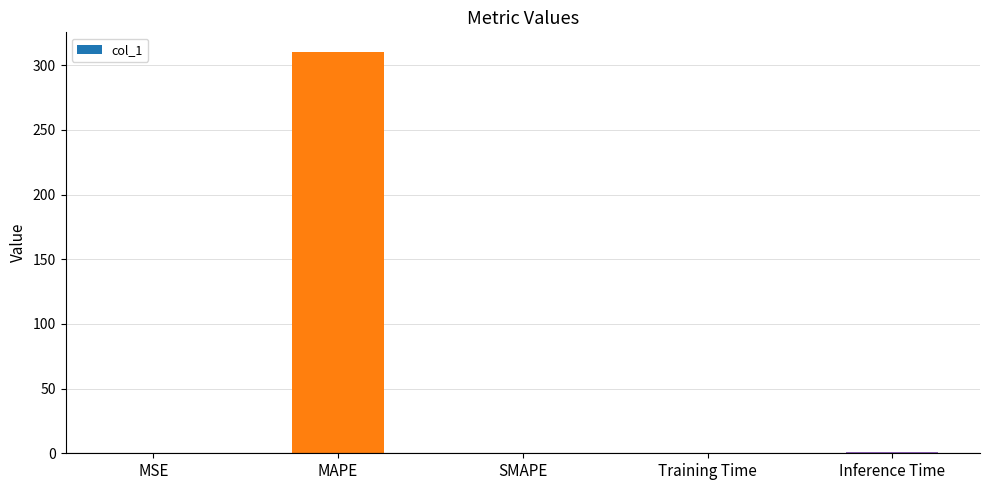

What is the maximum value shown in the chart?

309.9